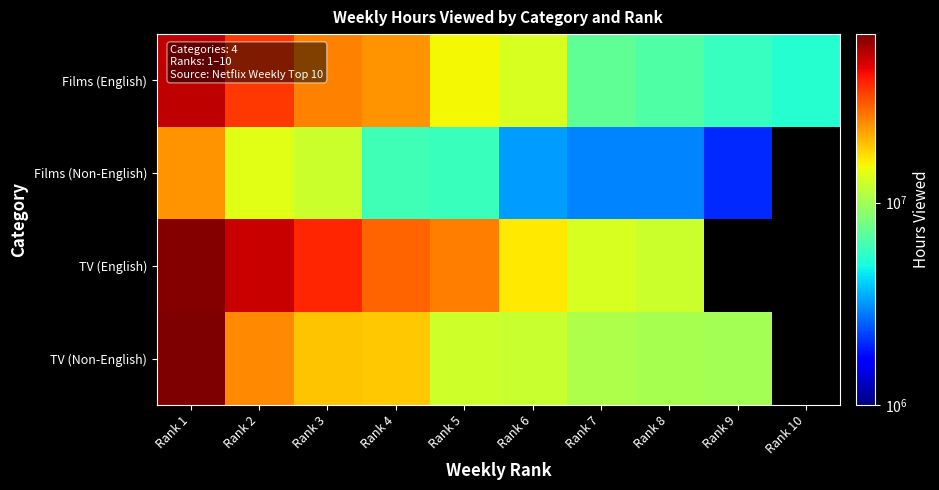

Which series changed the most between Rank 3 and Rank 10?

Films (English)